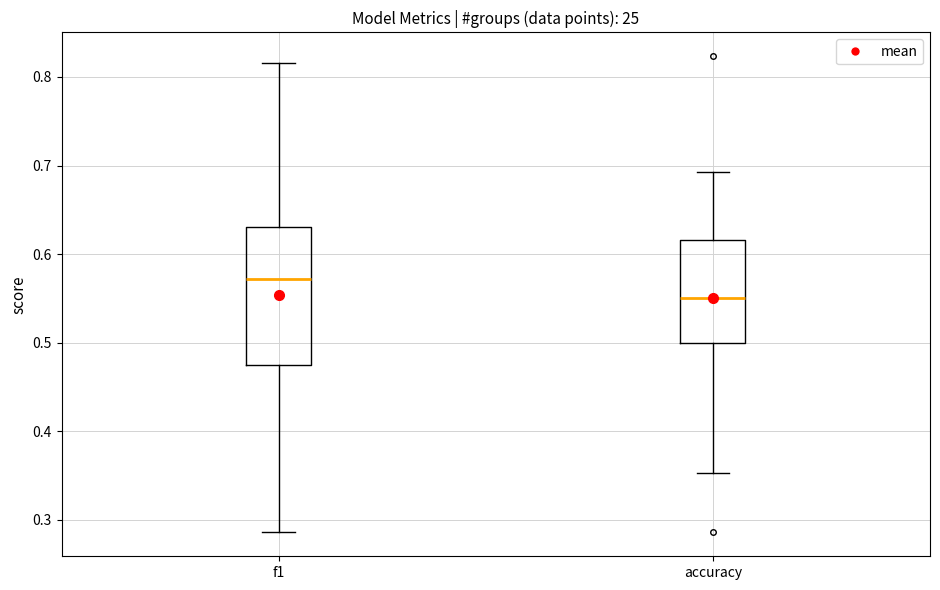

Which box is the tallest, from its lower edge to its upper edge?

f1